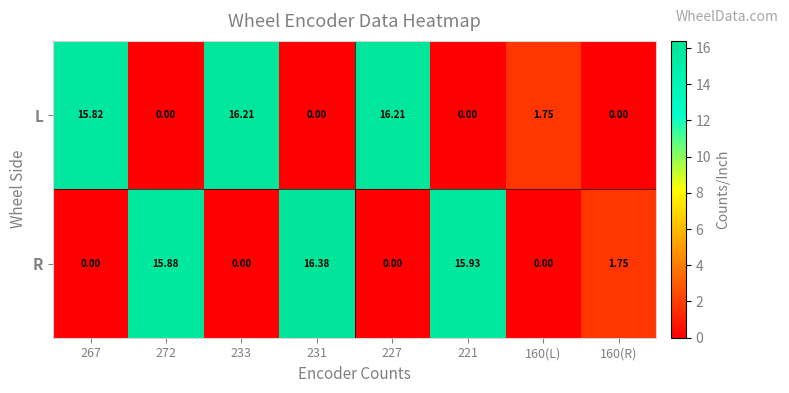

How many distinct data groups are displayed?

2